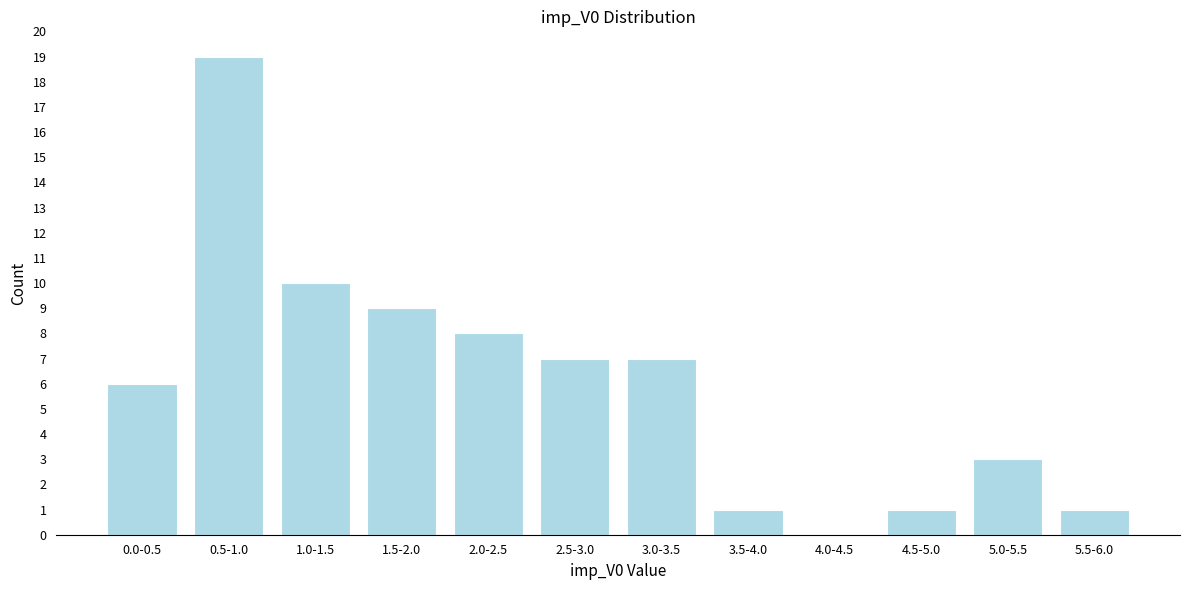

Reading right to left, what are all the values shown in this chart?

5.5-6.0=1	5.0-5.5=3	4.5-5.0=1	4.0-4.5=0	3.5-4.0=1	3.0-3.5=7	2.5-3.0=7	2.0-2.5=8	1.5-2.0=9	1.0-1.5=10	0.5-1.0=19	0.0-0.5=6